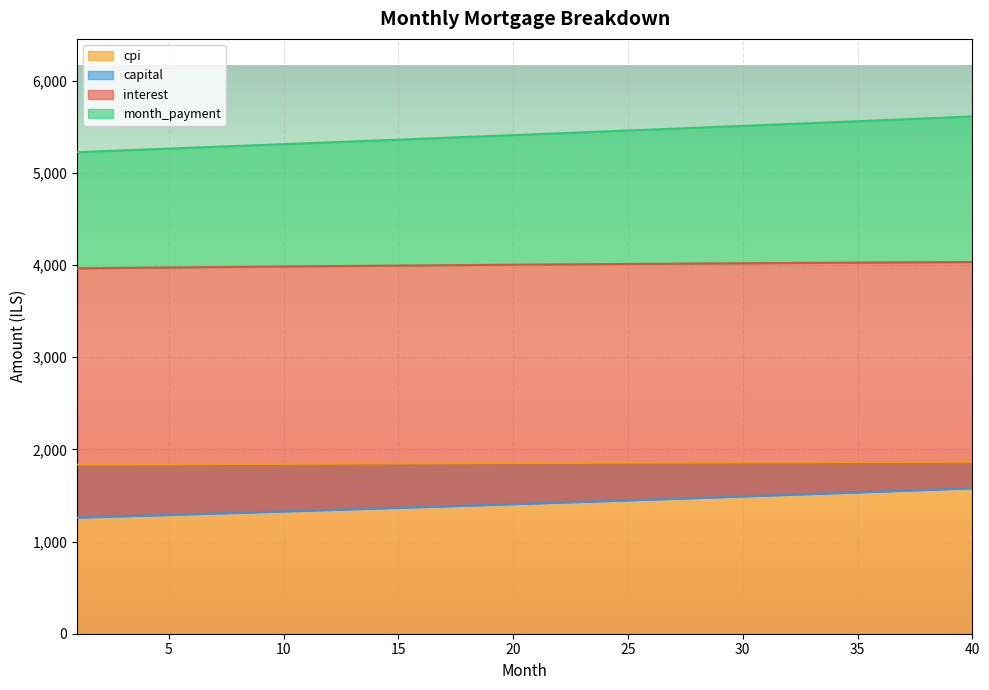

The value of cpi at 5 is 1838.5. True or false?

True